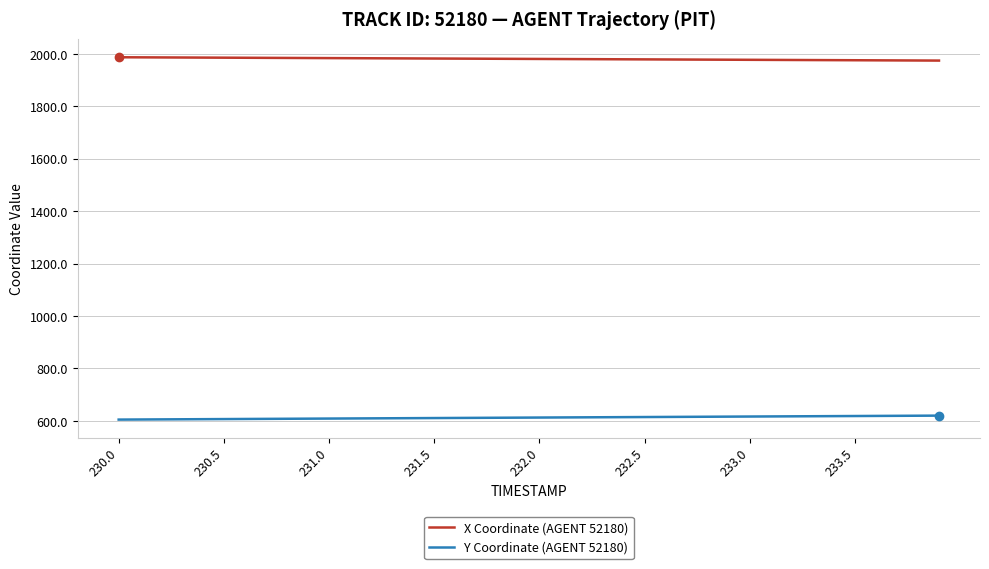

Which series has the largest total across all categories?

X Coordinate (AGENT 52180)